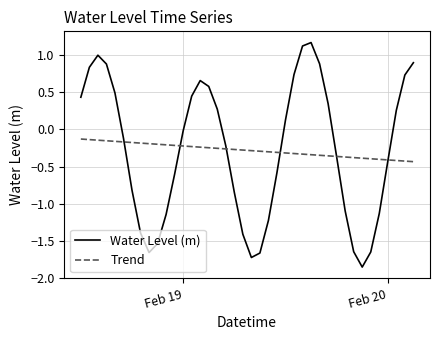

Rank the series by their maximum value, from highest to lowest.

Water Level (m), Trend